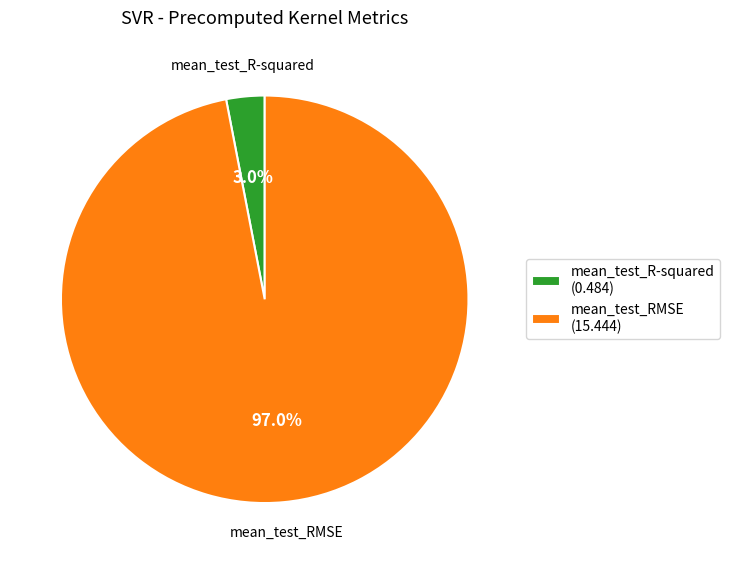

What portion of the pie excludes mean_test_R-squared?

97.0%